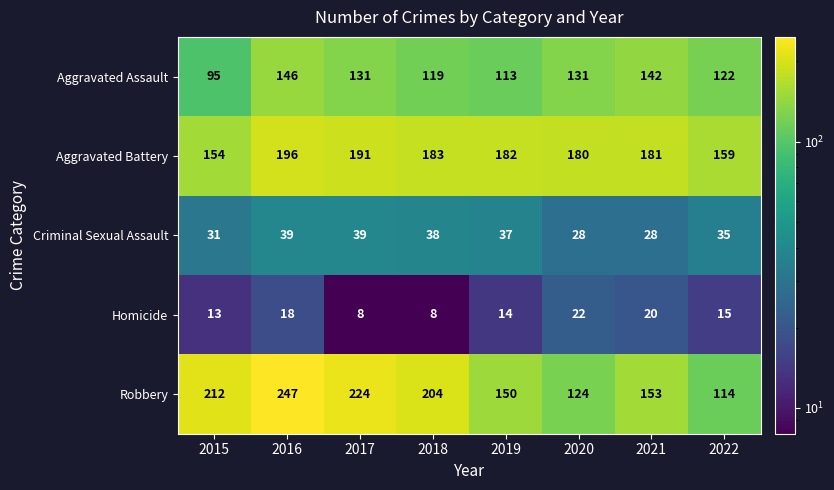

Which series has the largest range (max minus min)?

Robbery